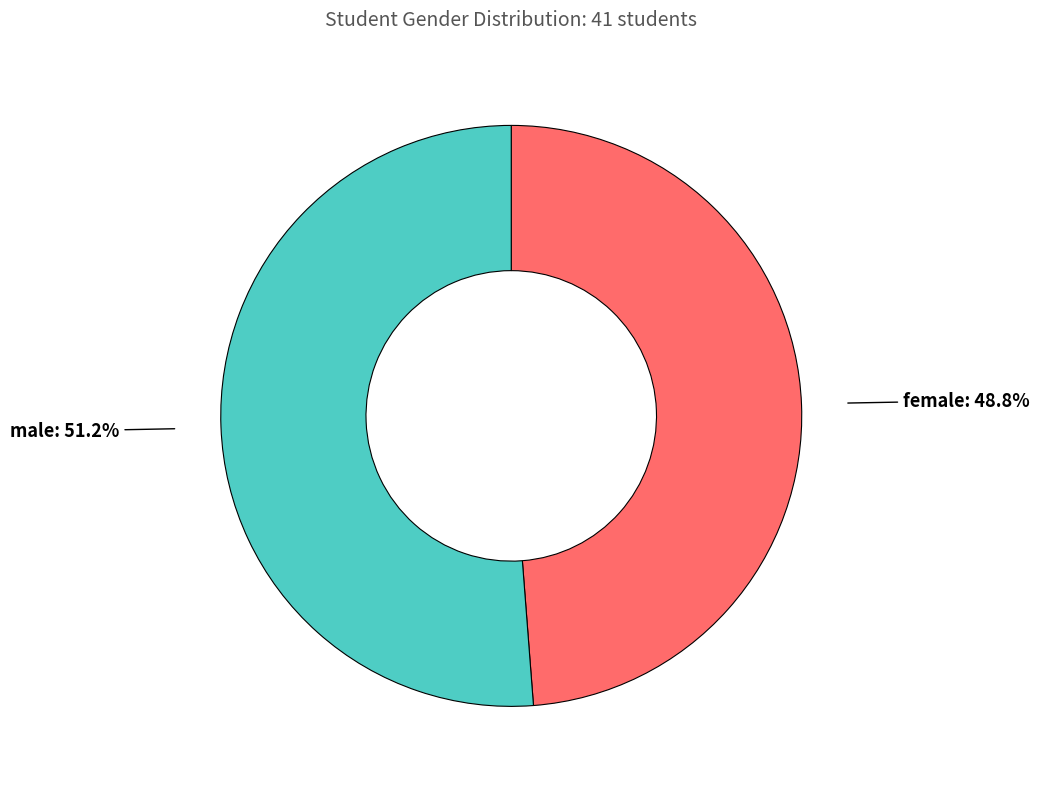

Is there any slice that represents more than half of the pie?

Yes